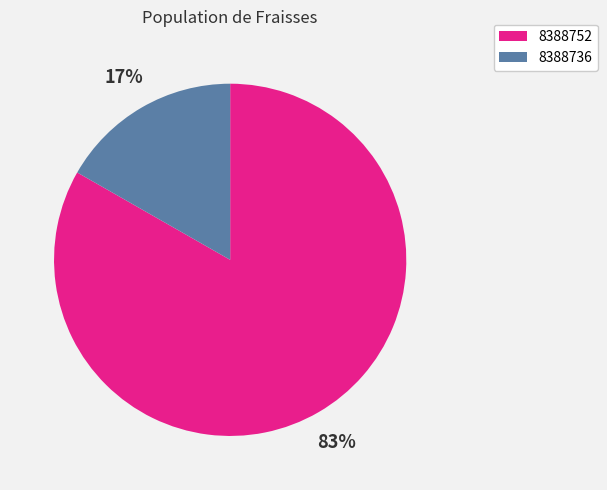

Is there any slice that represents more than half of the pie?

Yes